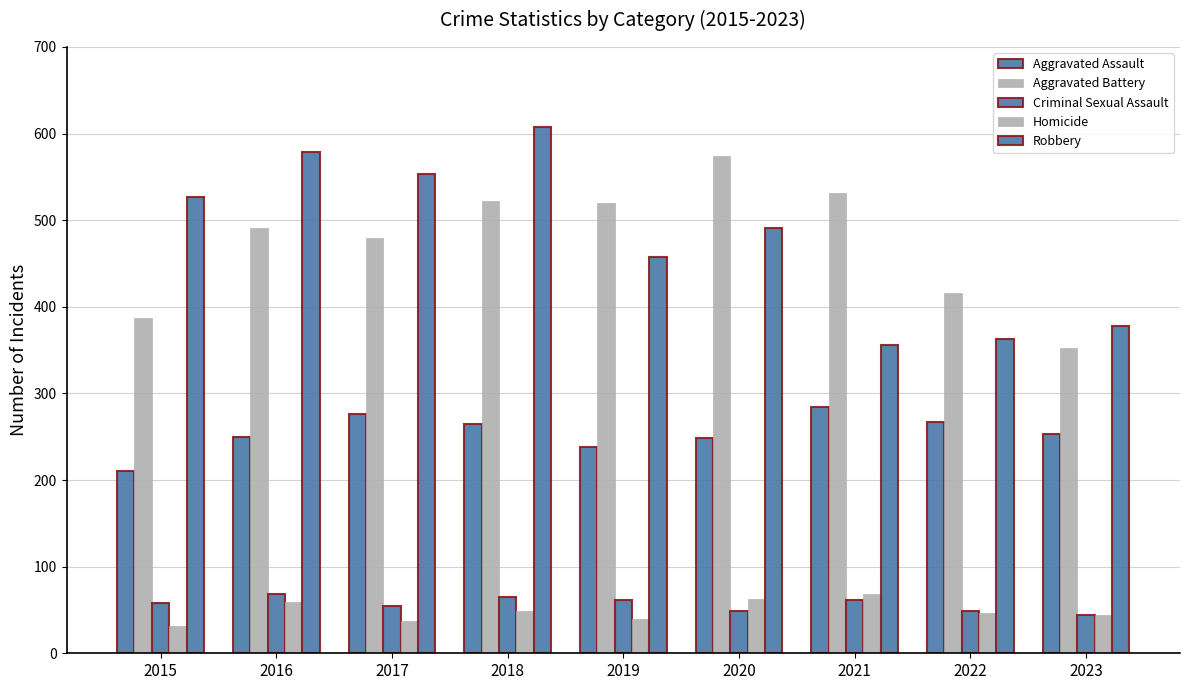

At which label is Aggravated Battery closest to 463?

2017